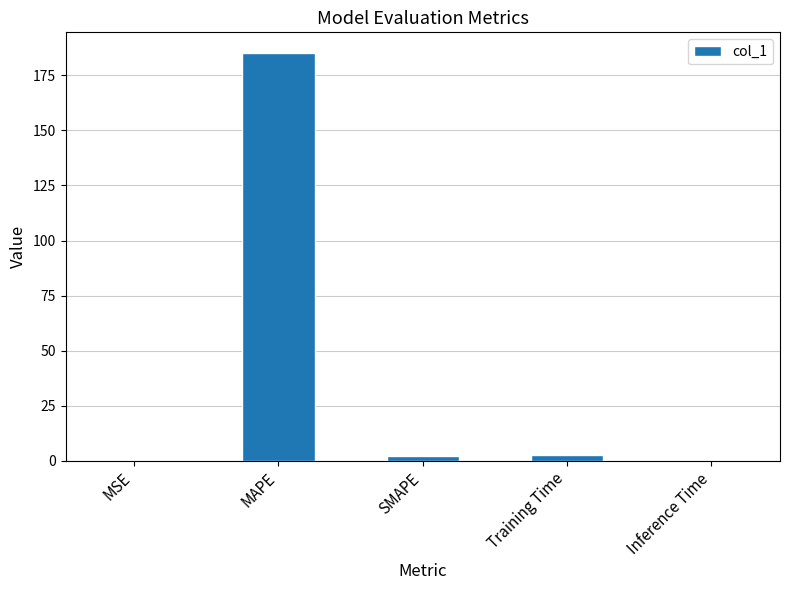

How many data points are above 1?

3